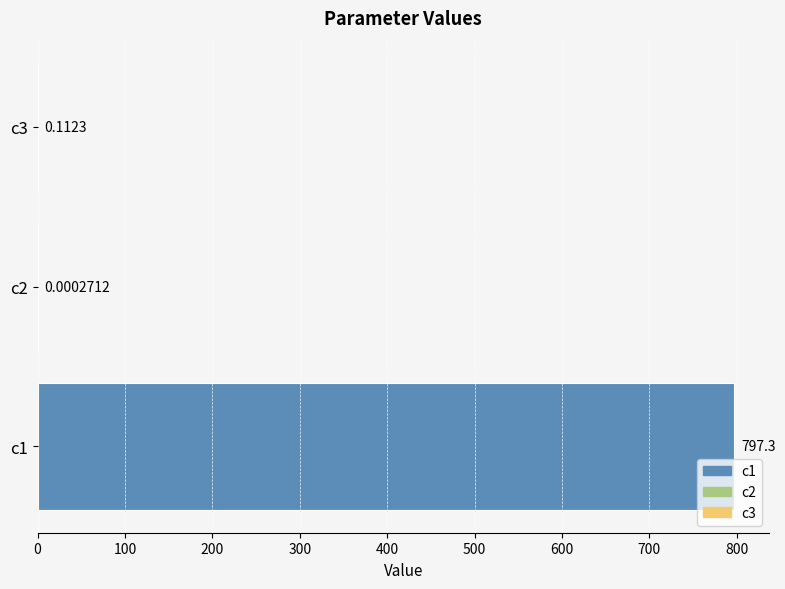

Are the bars horizontal?

Yes